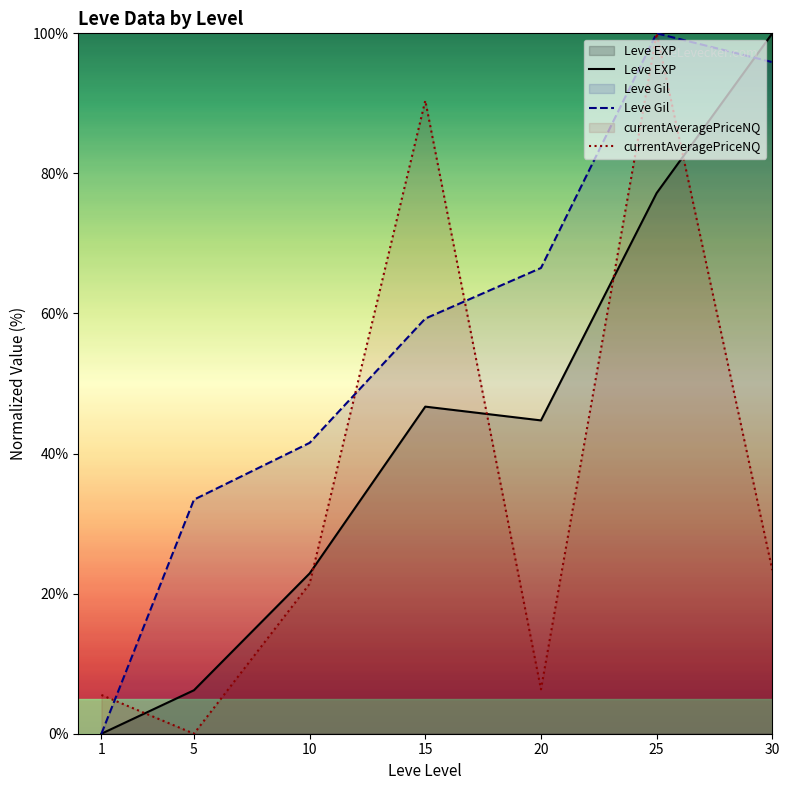

Does the chart have visible grid lines?

No